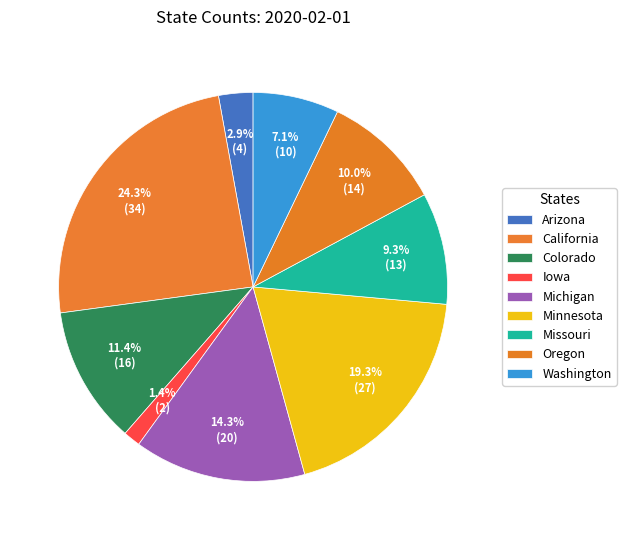

Count the number of slices in the pie.

9